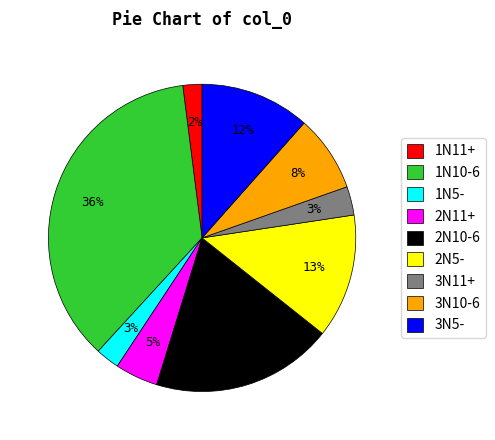

Between 3N5- and 2N10-6, which is larger?

2N10-6